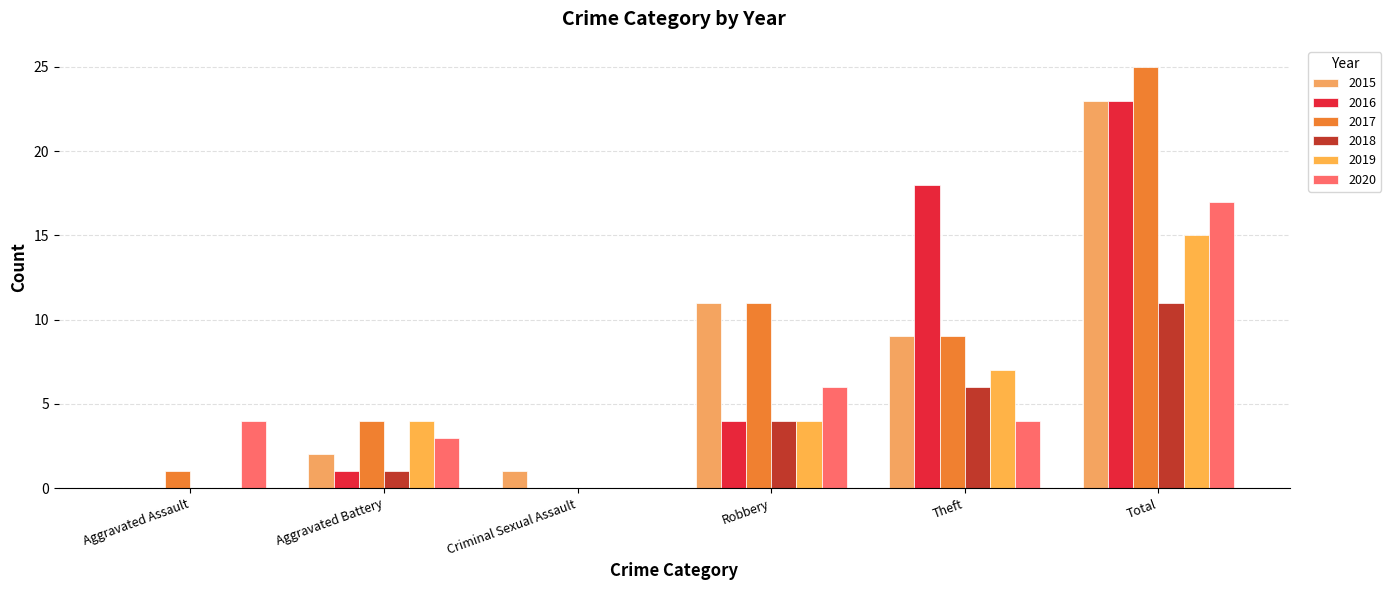

The value of 2020 at Theft is 4. True or false?

True